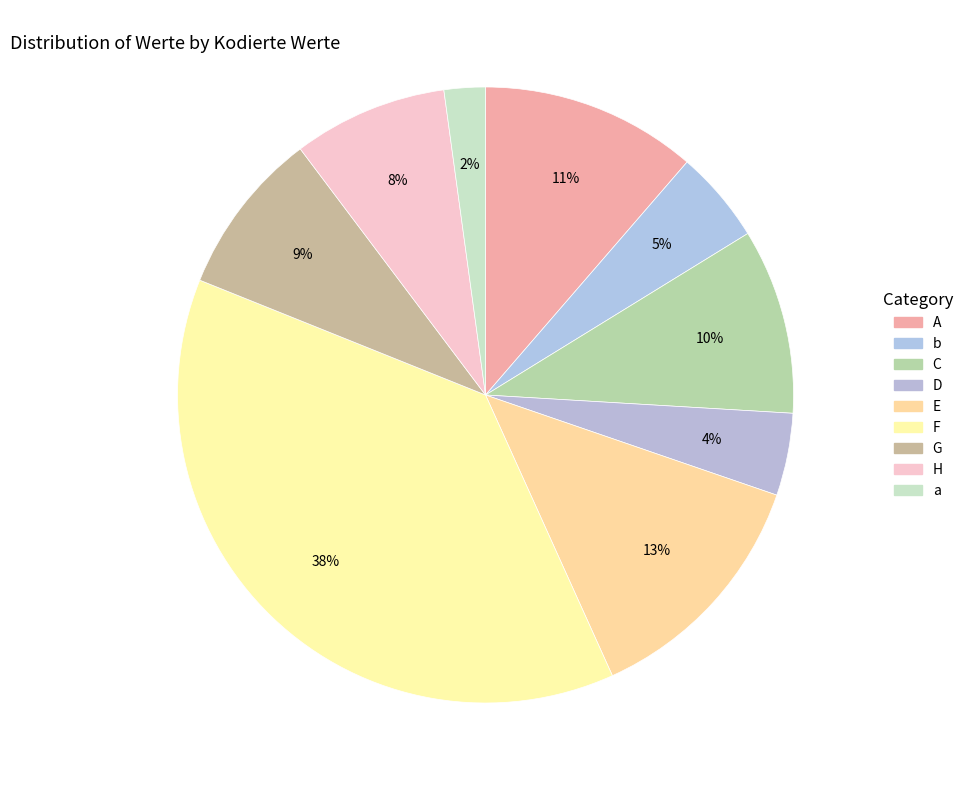

What percentage do G and C together represent?

18.4%